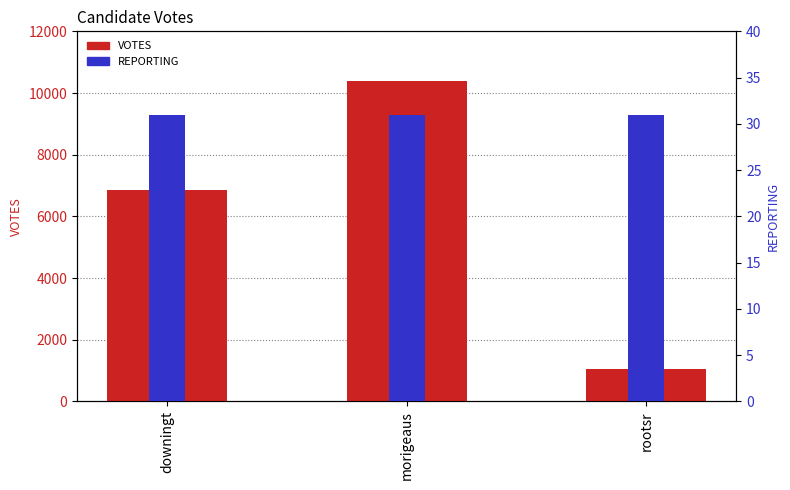

What is the label of the 2nd bar from the right?

morigeaus